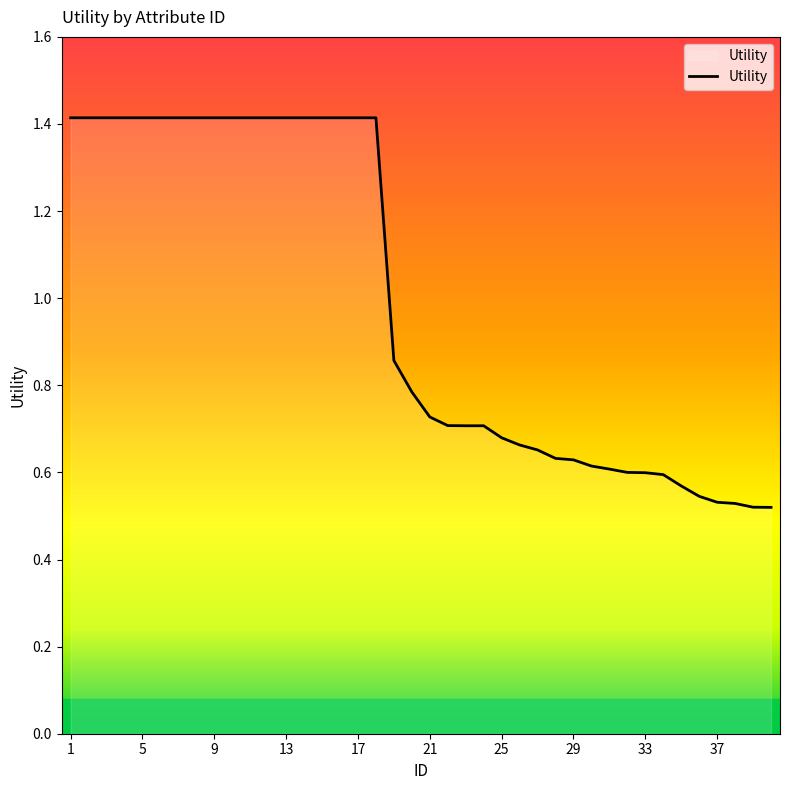

What is the maximum value shown in the chart?

1.4